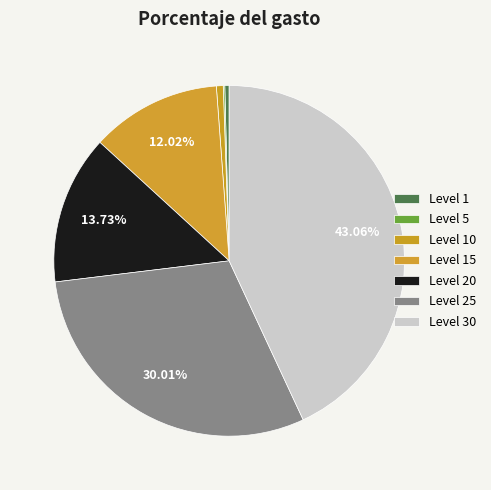

How many slices are in this pie chart?

7